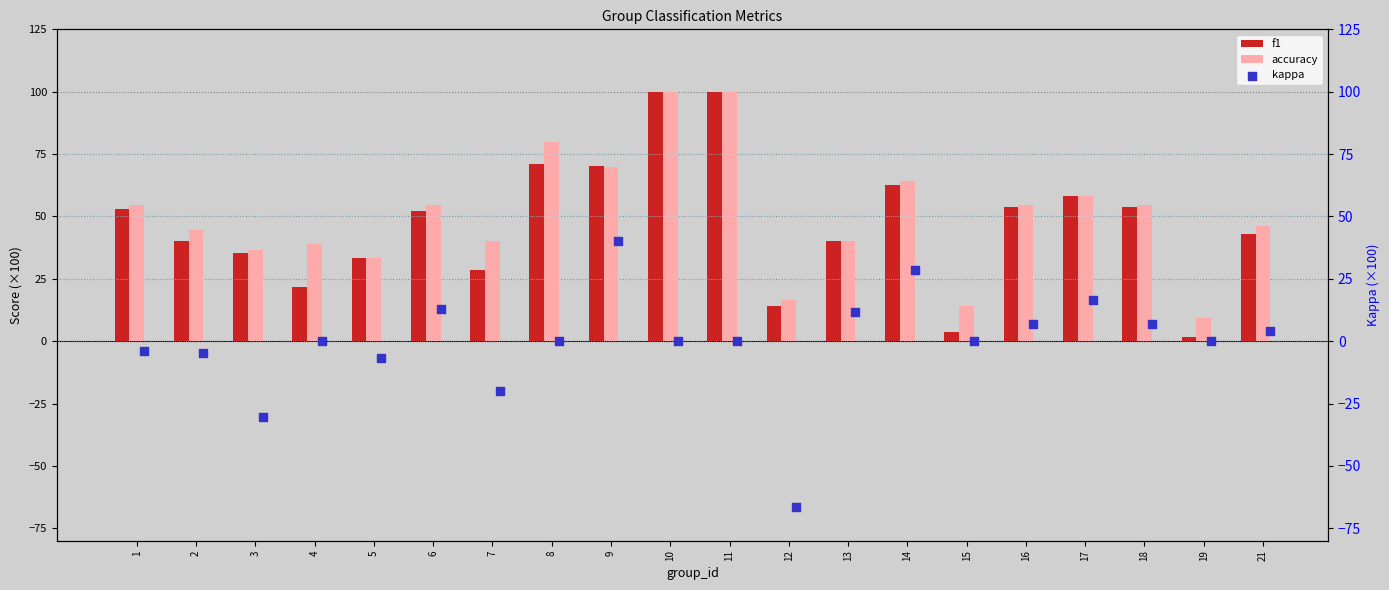

What is the sum of the accuracy values at 8 and 7?

120.0